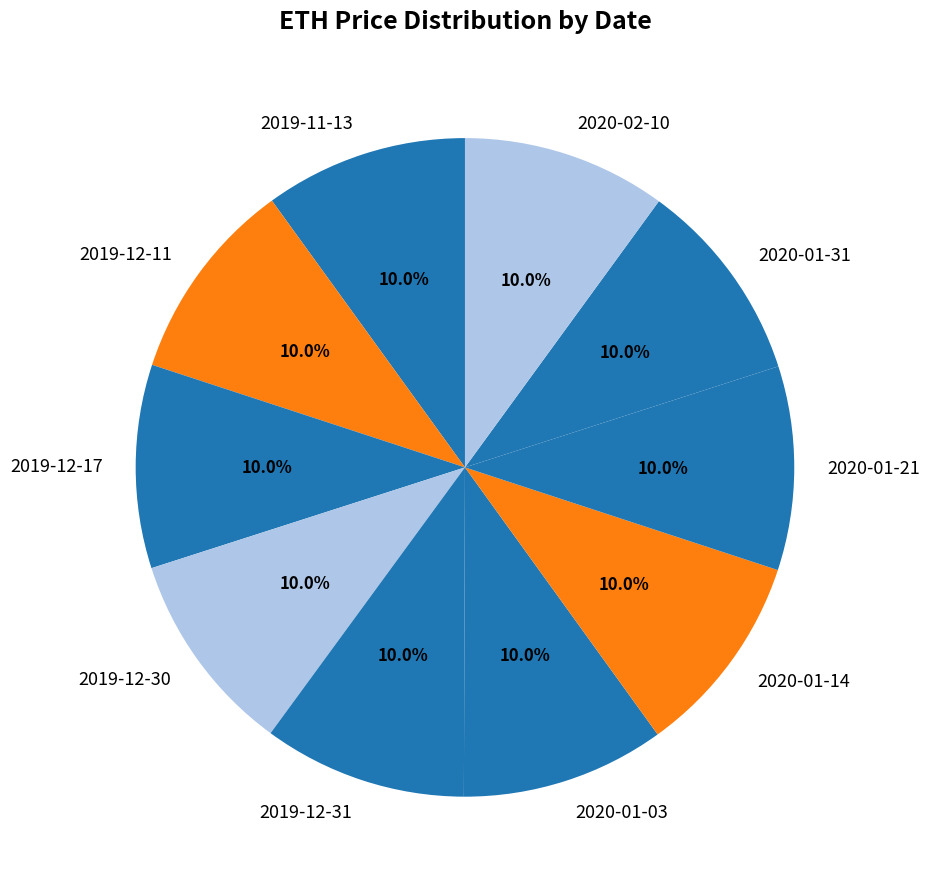

Is there a majority slice in this chart?

No